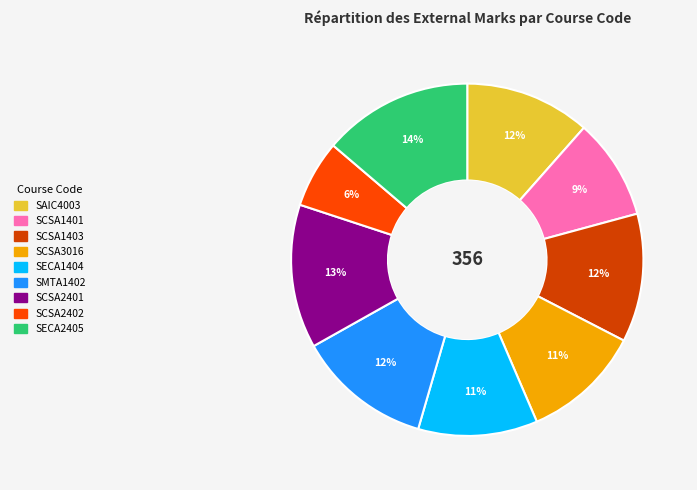

The SMTA1402 slice represents 4% of the pie. True or false?

False